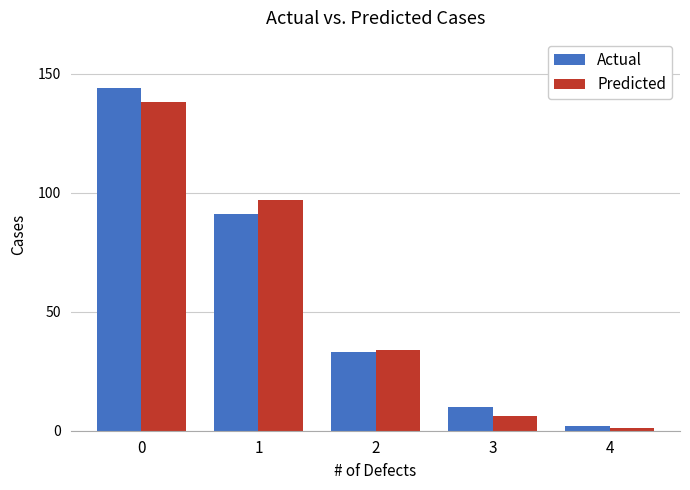

Reading left to right, extract all data points from this chart.

Actual: 0=144	1=91	2=33	3=10	4=2
Predicted: 0=138	1=97	2=34	3=6	4=1